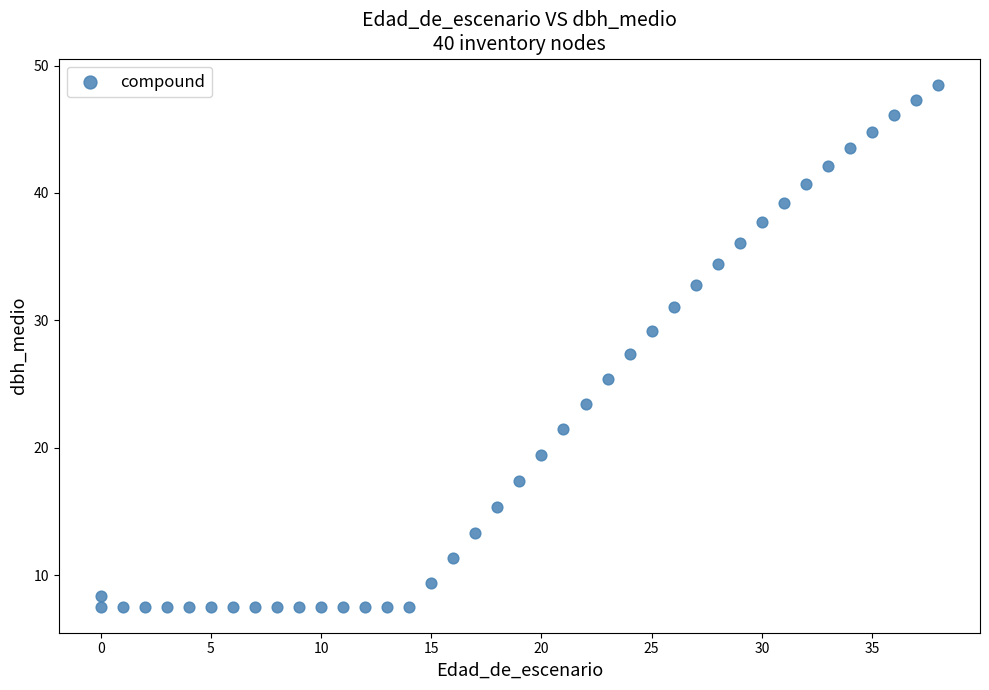

What Y value in the scatter plot is closest to 28?

27.3